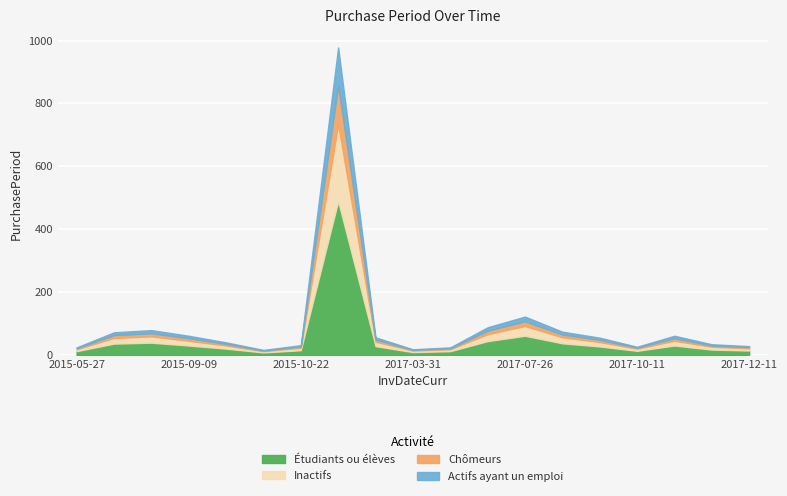

Rank the series at 2017-03-31 from lowest to highest value.

Chômeurs, Actifs ayant un emploi, Inactifs, Étudiants ou élèves